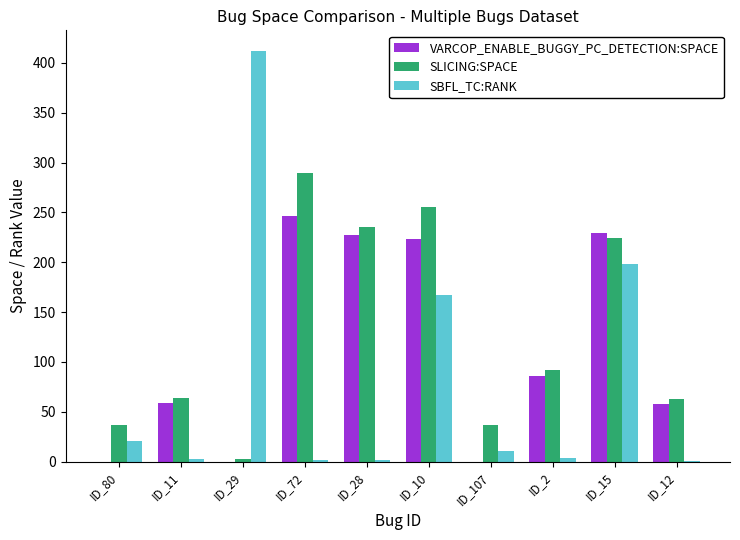

Which series changed the most between ID_80 and ID_28?

VARCOP_ENABLE_BUGGY_PC_DETECTION:SPACE